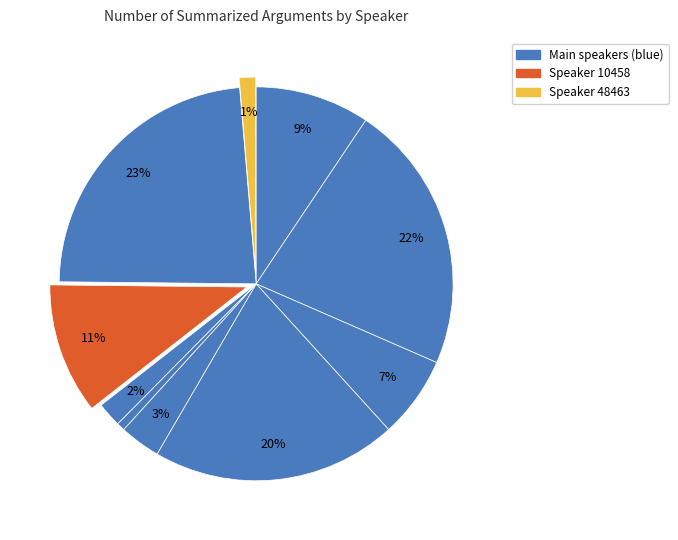

Count the number of slices in the pie.

10